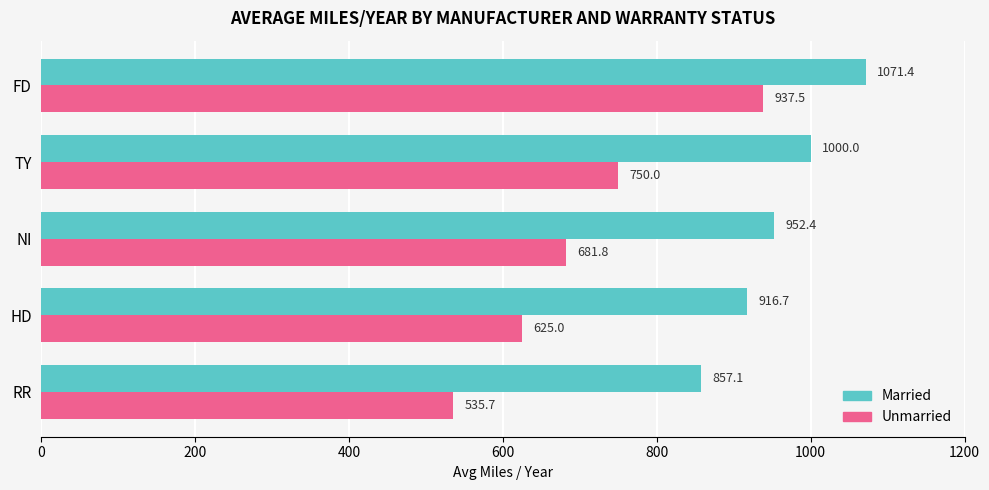

What is the minimum value for Unmarried?

535.7